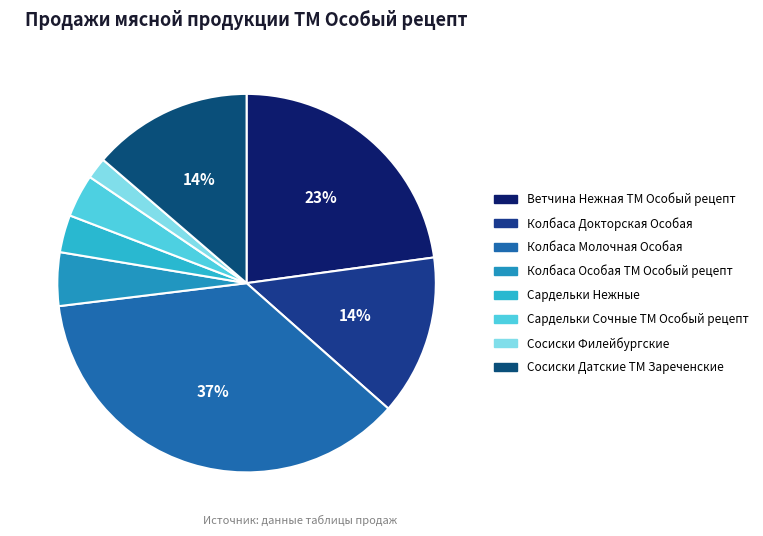

Is there any slice that represents more than half of the pie?

No